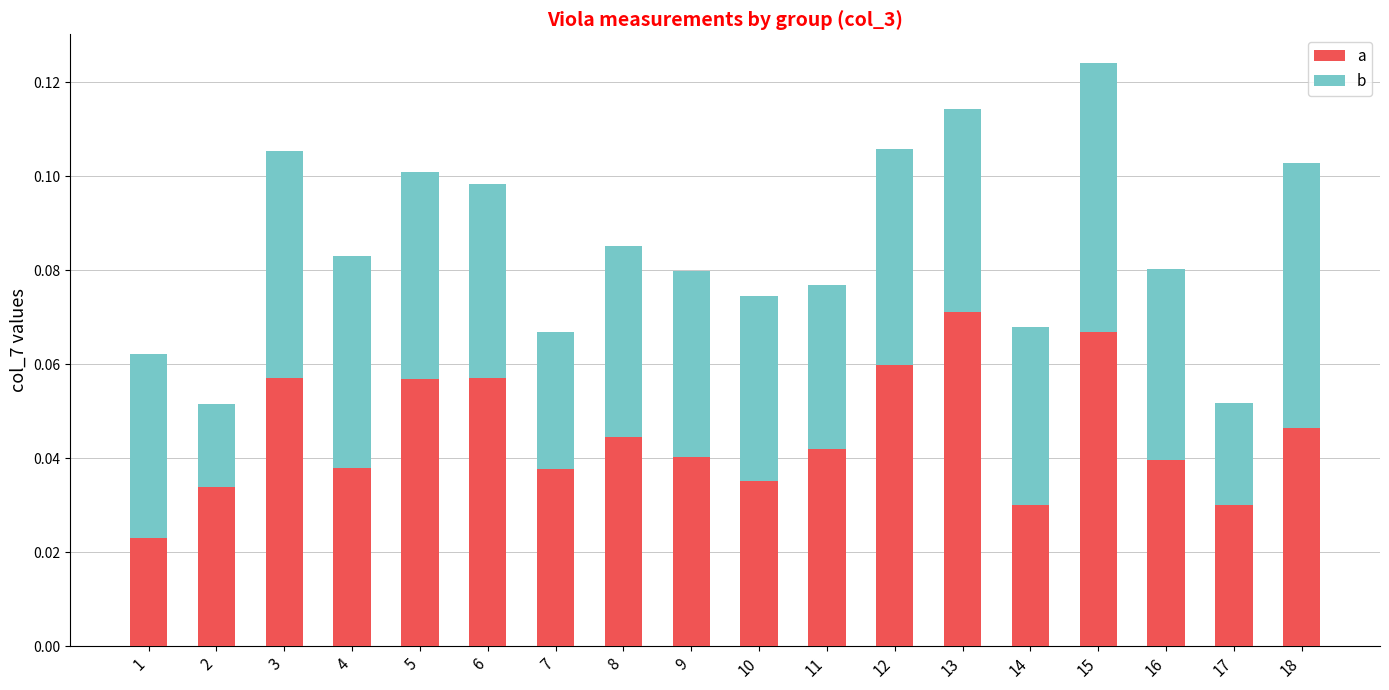

At how many categories does at least one series exceed 0?

18